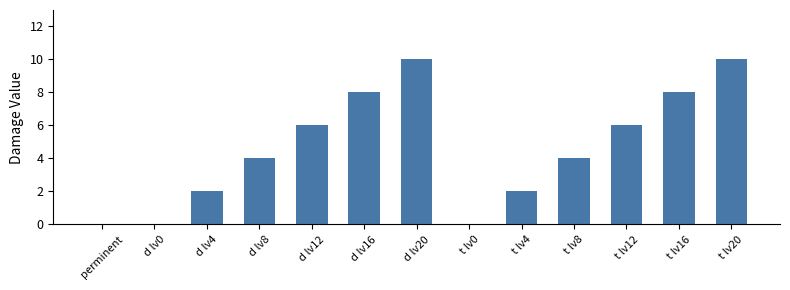

Is it true that the value at t lv16 is 8?

True